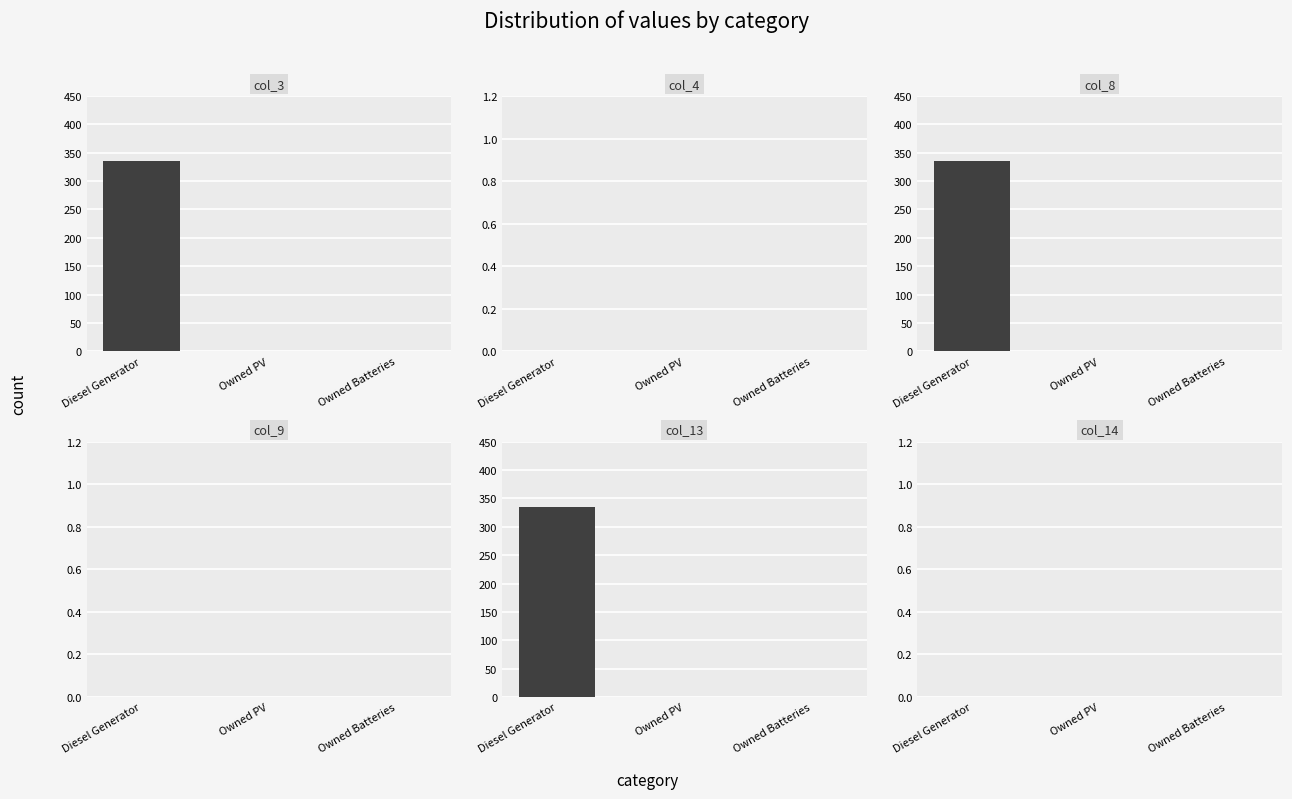

Is it true that col_8 equals 170 at Owned Batteries?

False